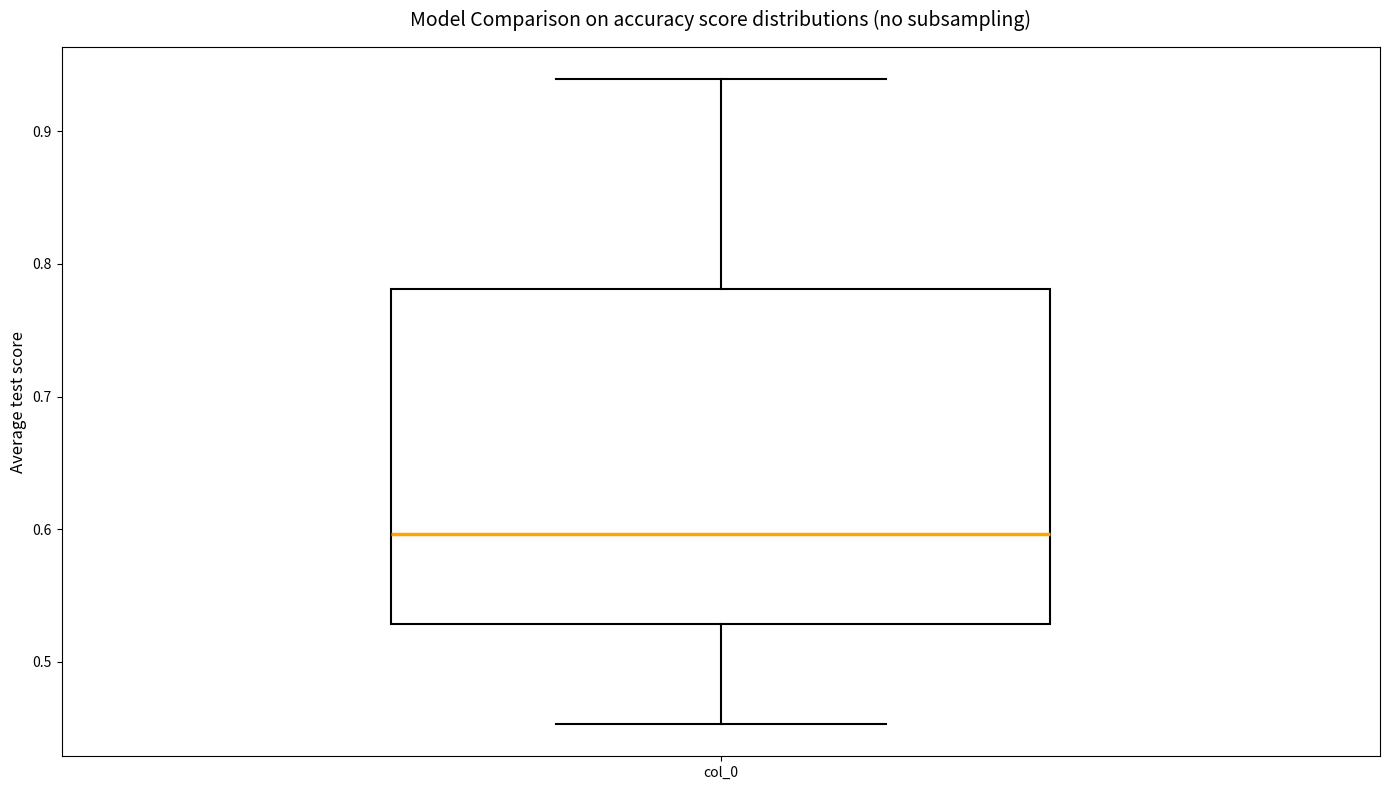

Transcribe this box plot: give where the median line is, the range the box spans, and where the two whiskers end, as read against the y-axis. The values are not printed on the chart, so give them approximately, as read against the axis.

median 0.60, box 0.53 to 0.78, whiskers 0.45 to 0.94